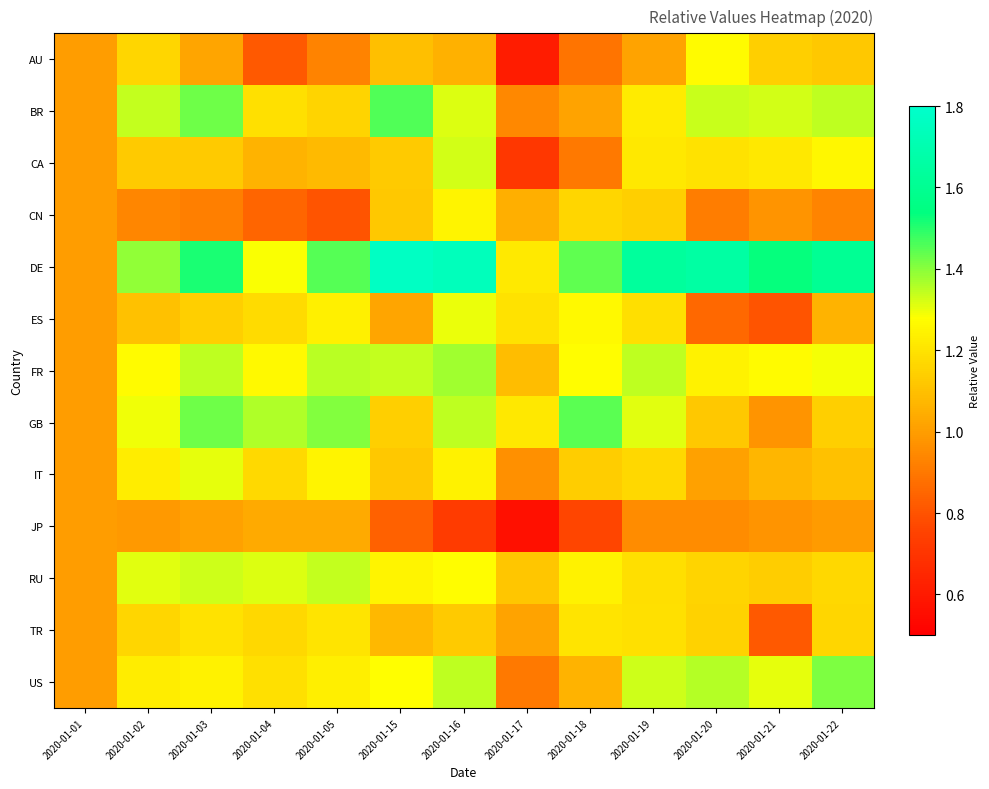

At how many categories does at least one series exceed 1?

12